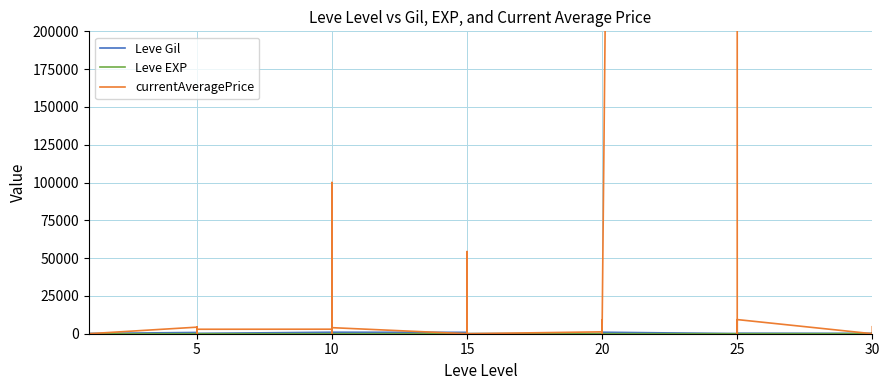

The currentAveragePrice series shows 3665 at 20. True or false?

True